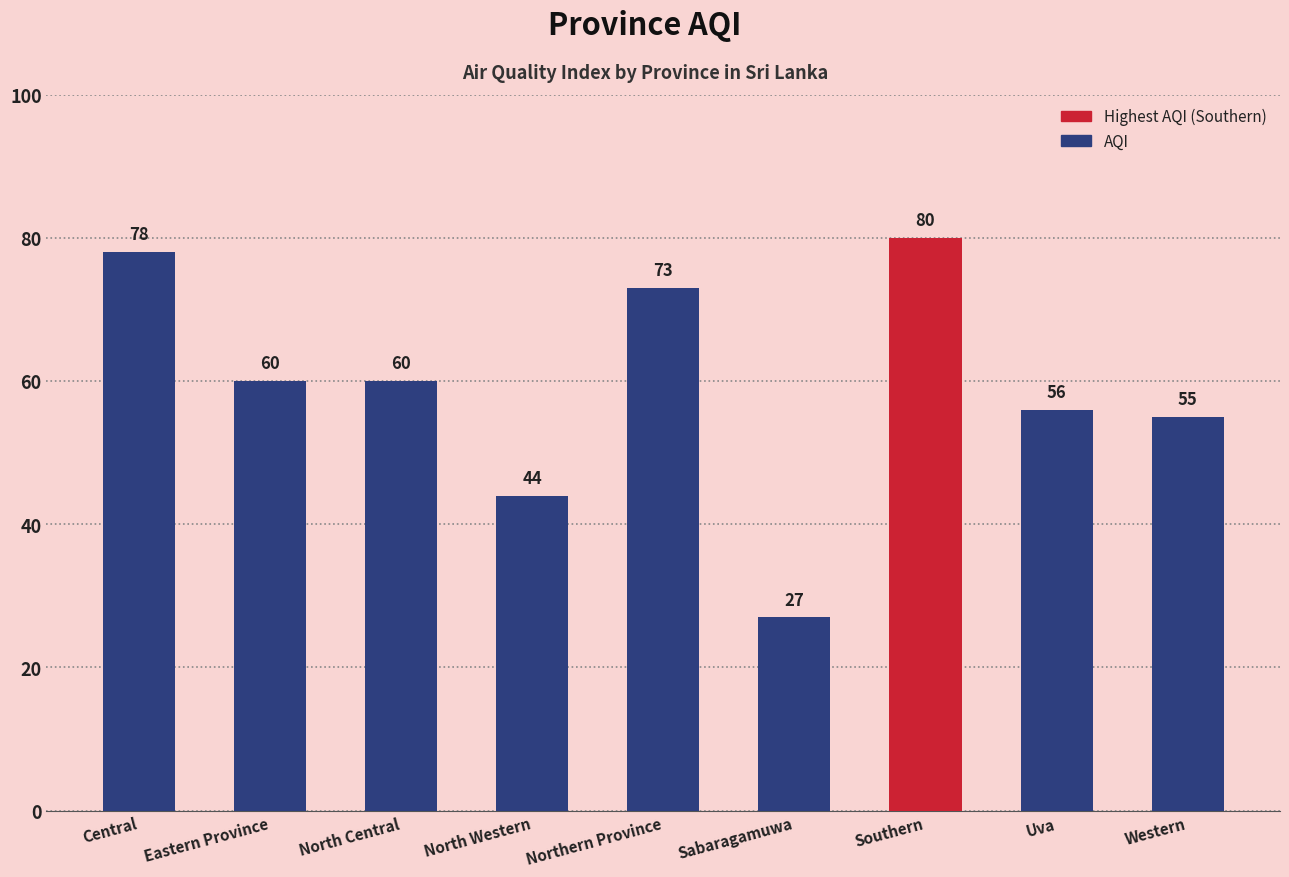

What position from the left is North Western?

4